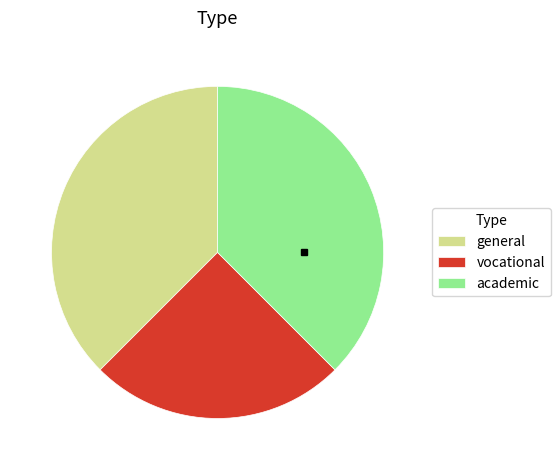

What is the smallest slice in the pie chart?

vocational